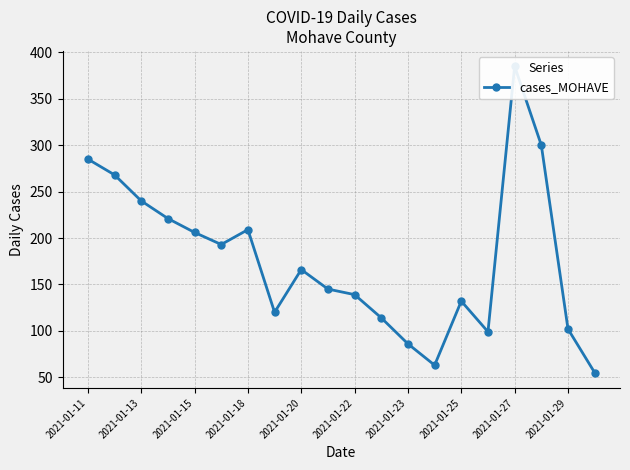

Count the number of data series in this chart.

1